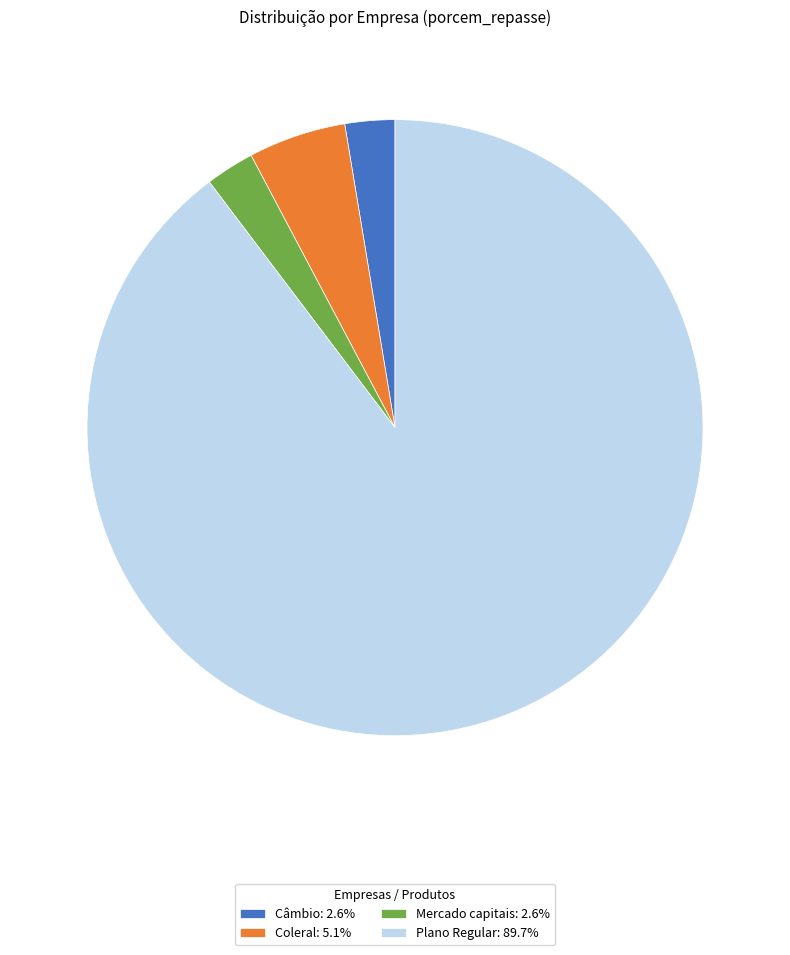

How many segments does this pie chart have?

4